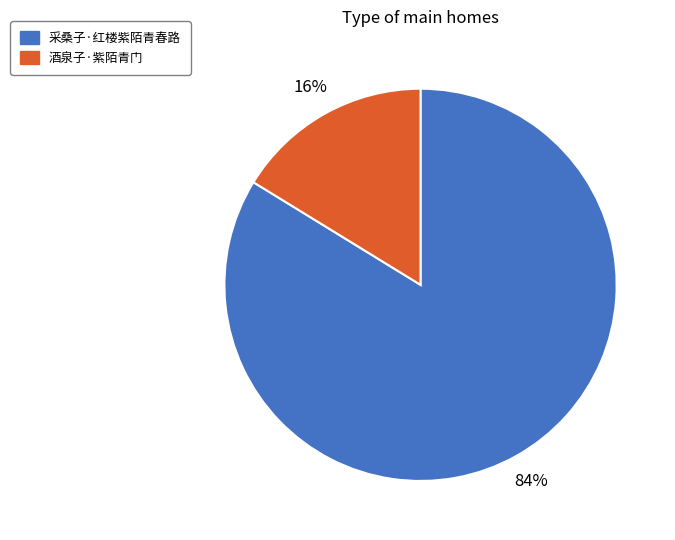

What is the ratio of the value at 酒泉子·紫陌青门 to the value at 采桑子·红楼紫陌青春路?

0.2